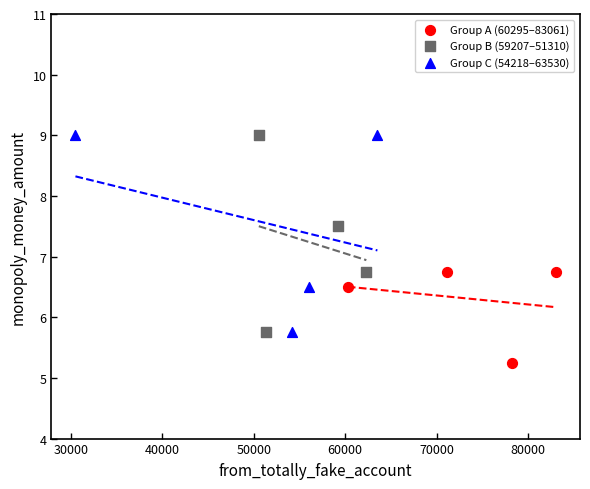

Which series contains the lowest Y value?

Group A (60295–83061)